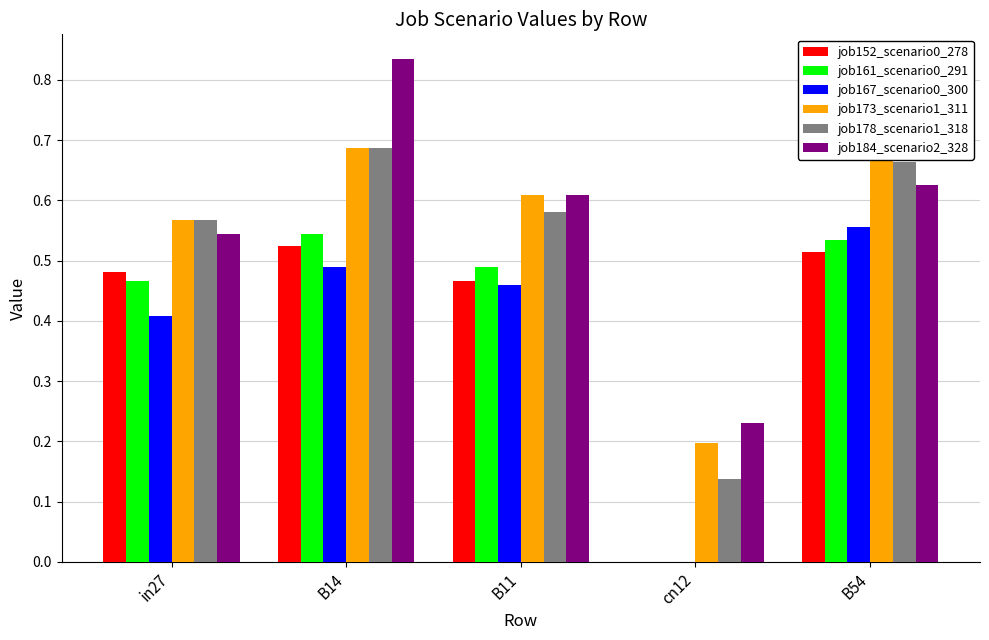

Read the job184_scenario2_328 value at in27.

0.5